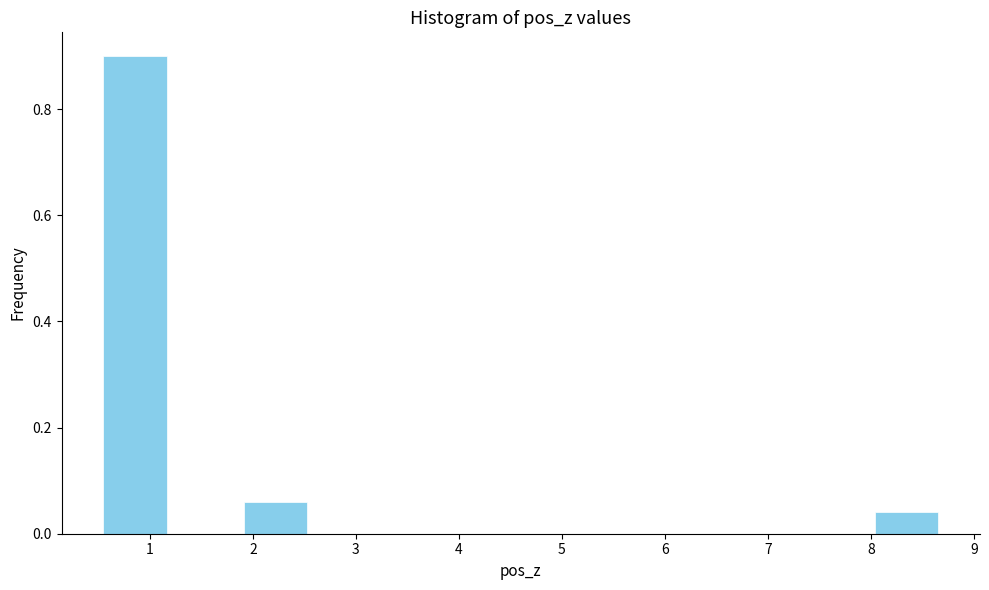

Over which range of the x-axis is the bar tallest?

0.5 to 1.2